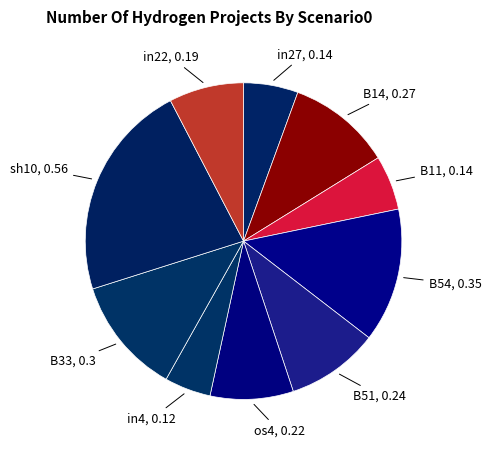

True or false: B51 accounts for 21% of the total.

False